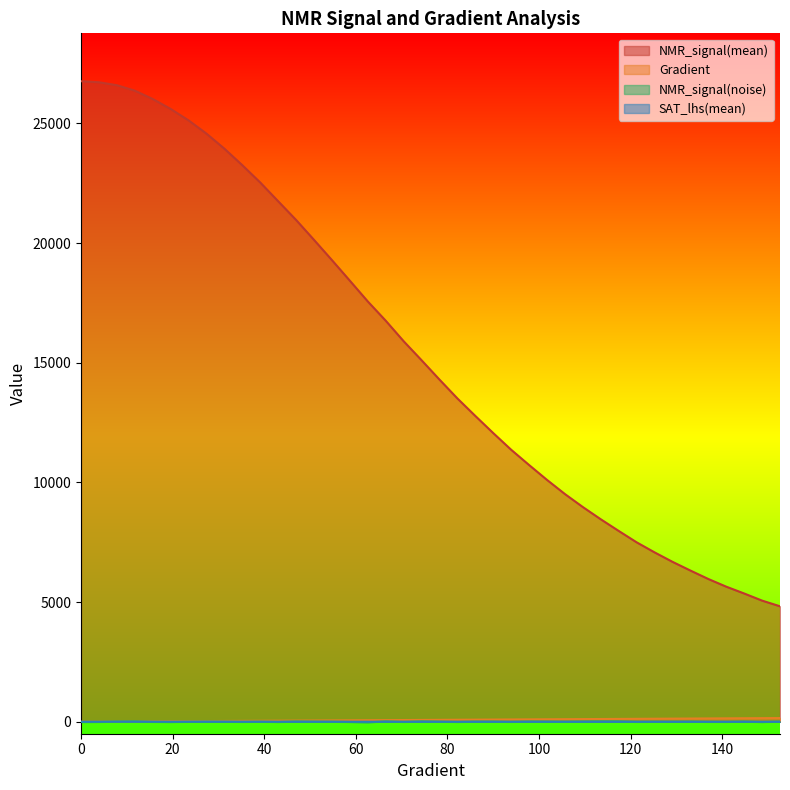

Is the value of NMR_signal(mean) at 15.655577299412915 greater than the value of NMR_signal(noise) at 27.3972602739726?

Yes